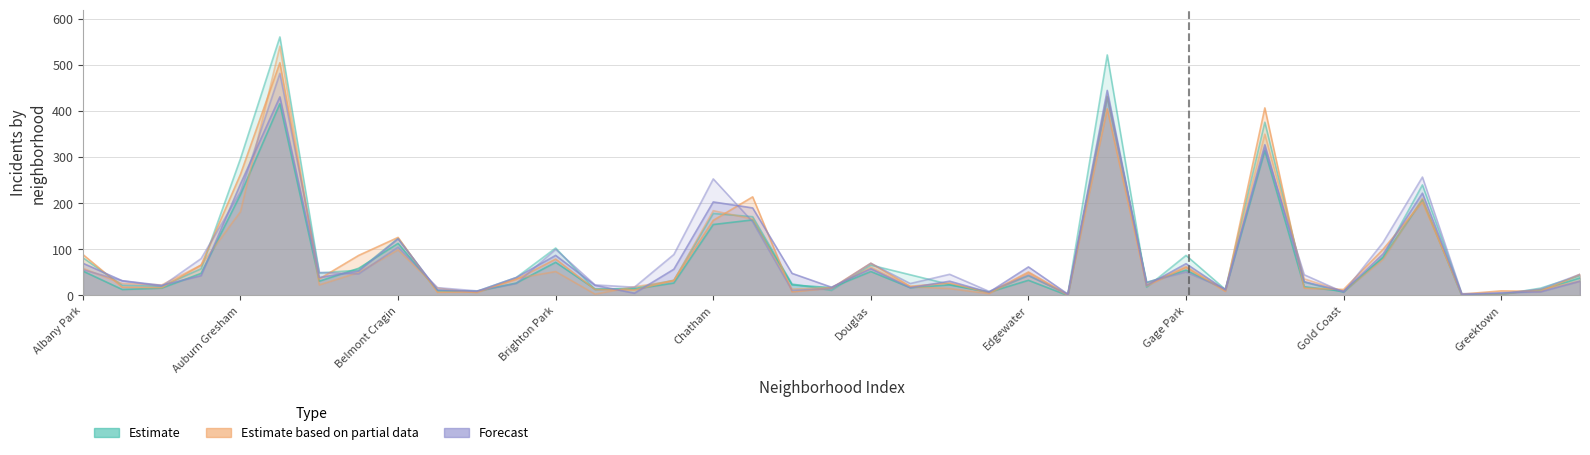

True or false: 2022 has more than 1 points higher than both neighbors.

True